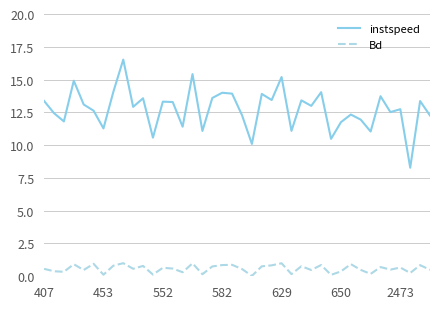

What is the highest value of the instspeed series?

16.5